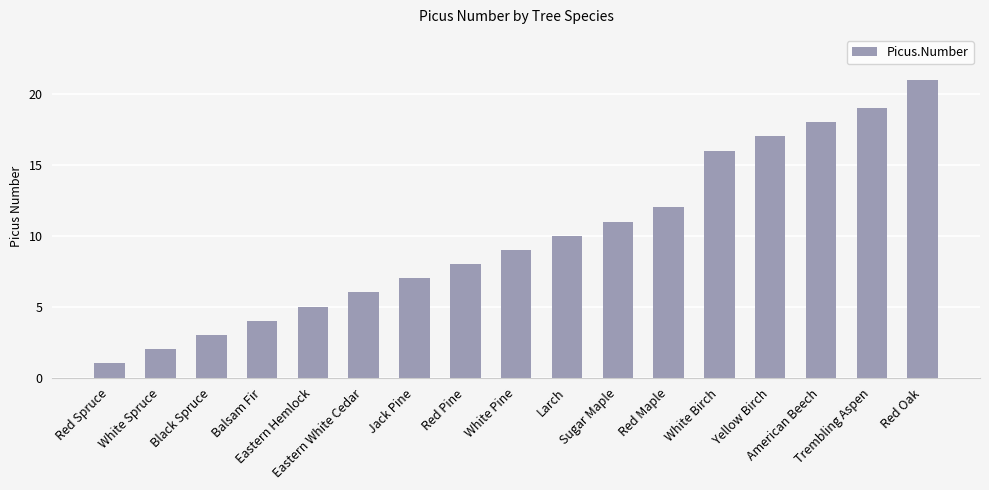

What position from the right is White Pine?

9